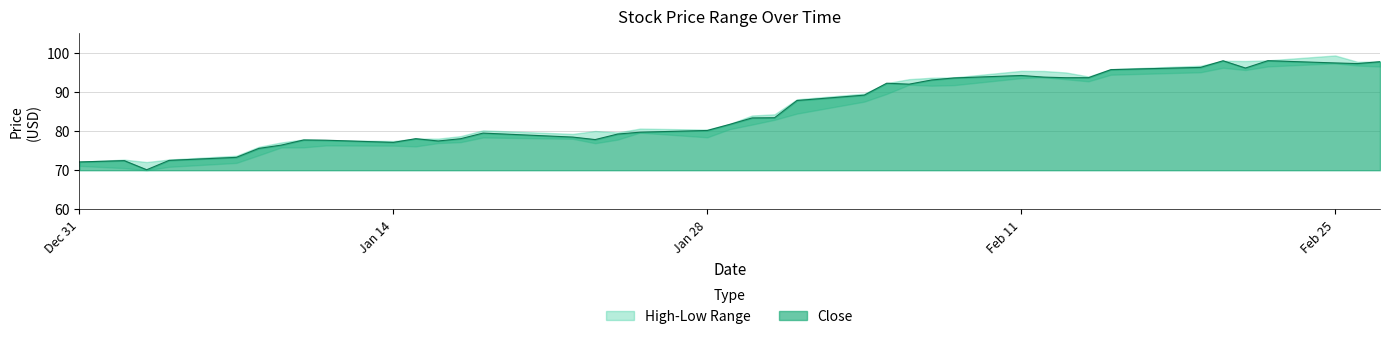

What is the highest value of the Close series?

98.0